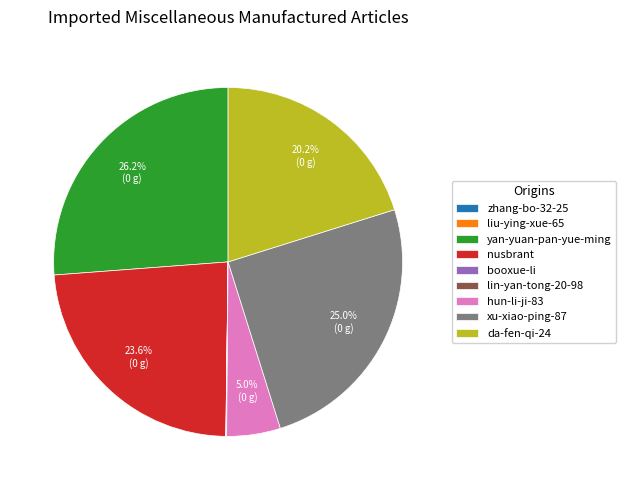

Which has a higher value, hun-li-ji-83 or xu-xiao-ping-87?

xu-xiao-ping-87